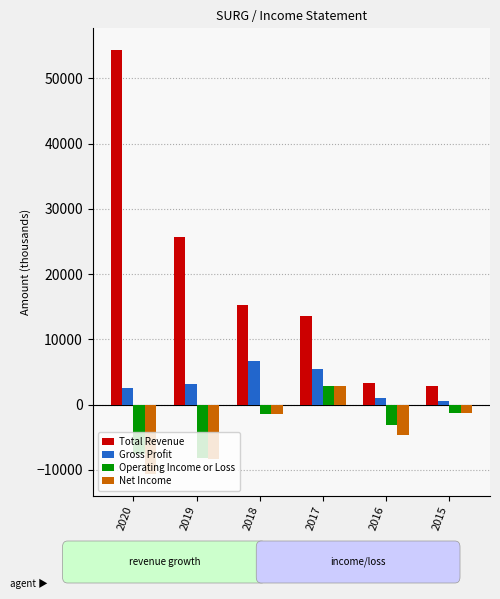

How many distinct data groups are displayed?

4